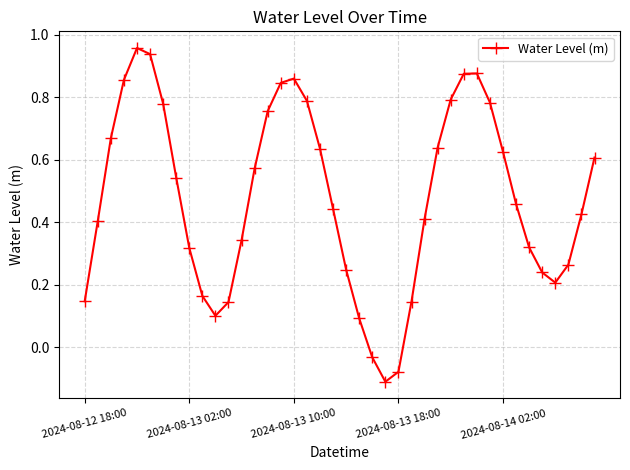

What is the sum of all values?

19.0